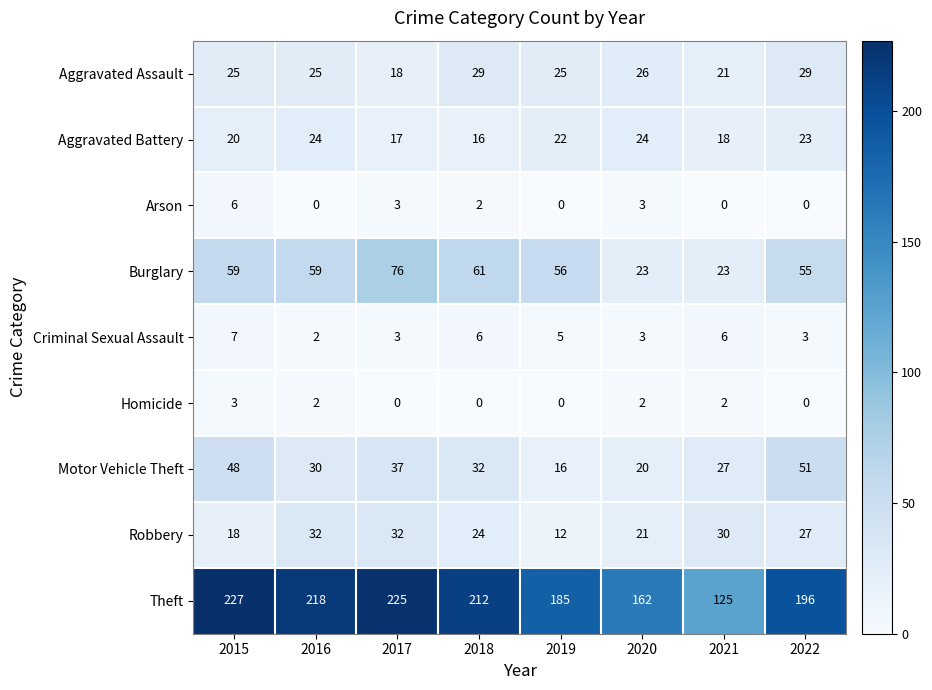

What is the greatest value displayed?

227